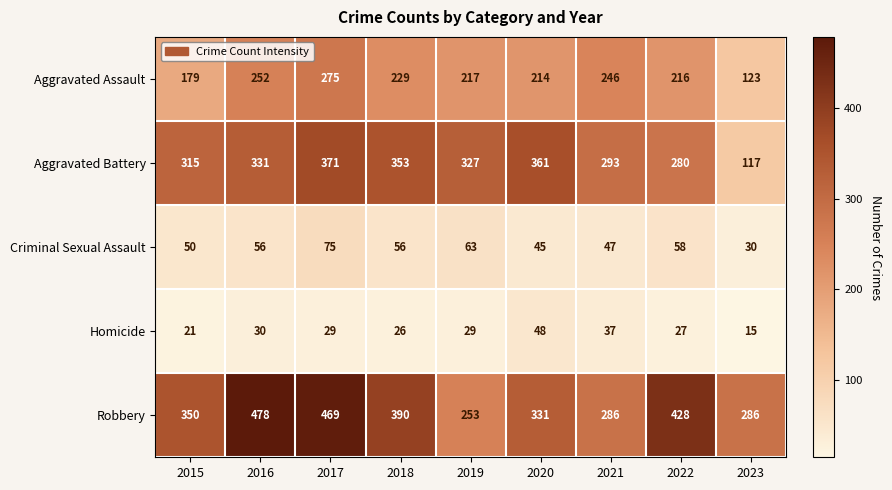

The value of Aggravated Battery at 2019 is 134. True or false?

False